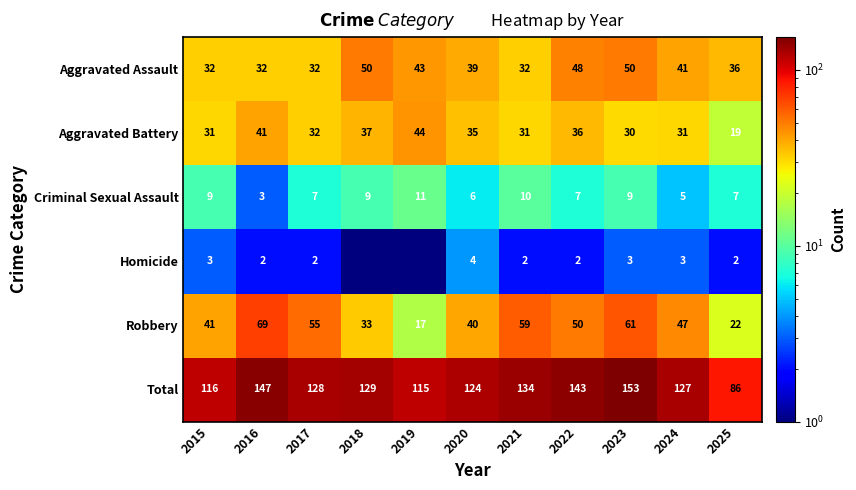

Read the Total value at 2018.

129.0